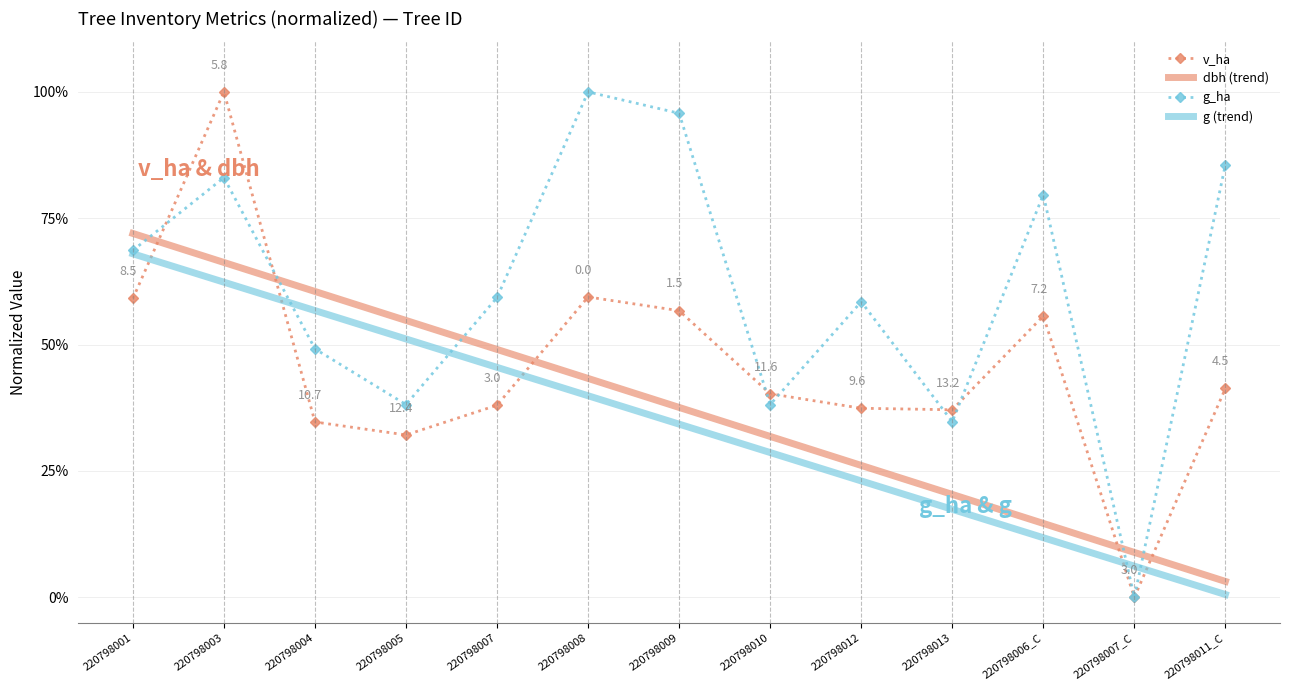

What position from the right is 220798005?

10